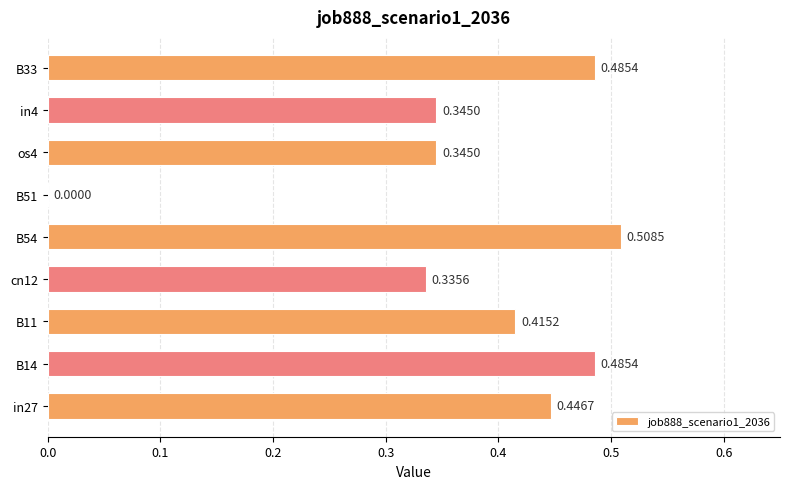

Which has a higher value, in27 or in4?

in27